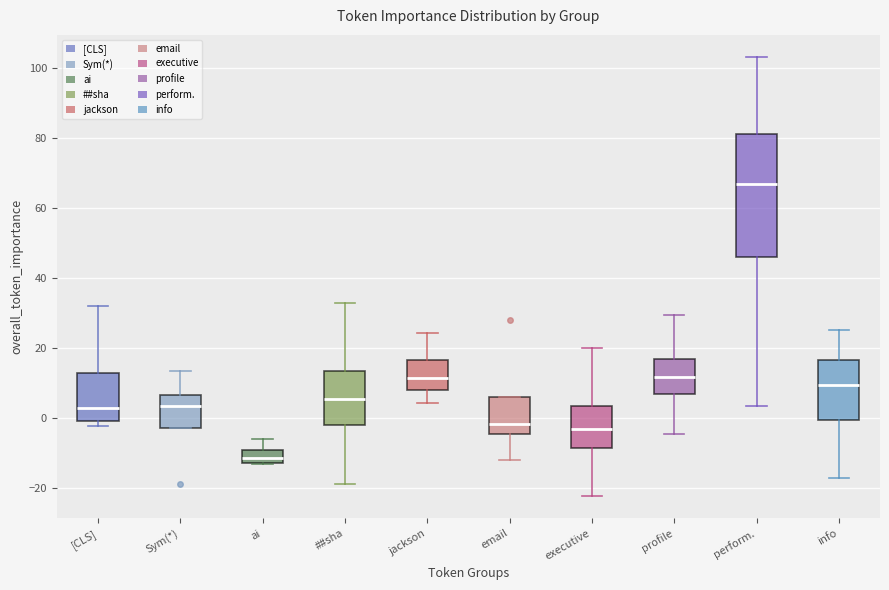

Reading left to right, read every box against the y-axis: the position of its median line, the range the box covers, and the ends of its whiskers. The values are not printed on the chart, so give them approximately, as read against the axis.

[CLS]: median 2, box 0 to 12, whiskers -2 to 32
Sym(*): median 4, box -2 to 6, whiskers -2 to 14
ai: median -12 (inside the box), box -12 to -10, whiskers -14 to -6
##sha: median 6, box -2 to 14, whiskers -18 to 32
jackson: median 12, box 8 to 16, whiskers 4 to 24
email: median -2, box -4 to 6, whiskers -12 to 6
executive: median -4, box -8 to 4, whiskers -22 to 20
profile: median 12, box 6 to 16, whiskers -4 to 30
perform.: median 66, box 46 to 80, whiskers 4 to 104
info: median 10, box 0 to 16, whiskers -18 to 26